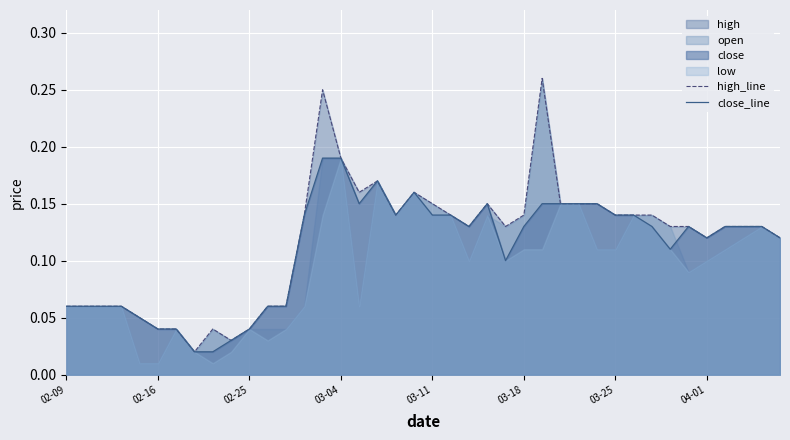

True or false: close_line has more than 1 points higher than both neighbors.

True